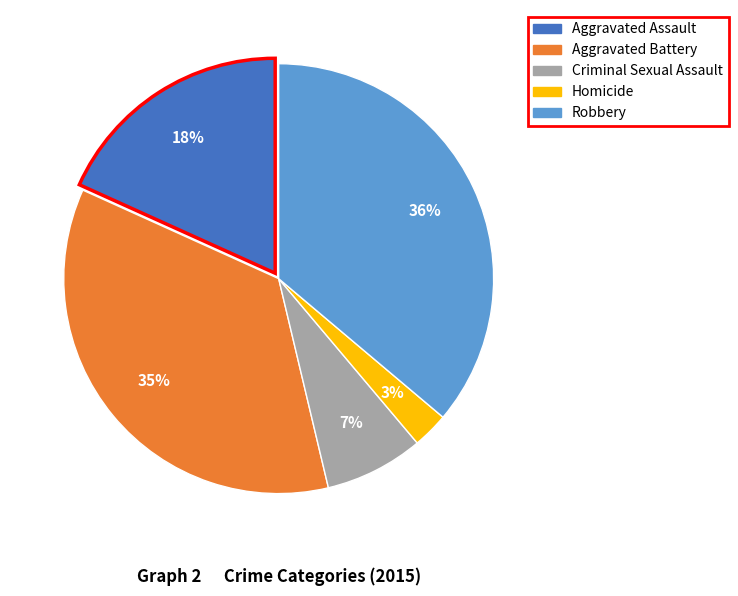

Is it true that Aggravated Battery is 35% of the pie?

True